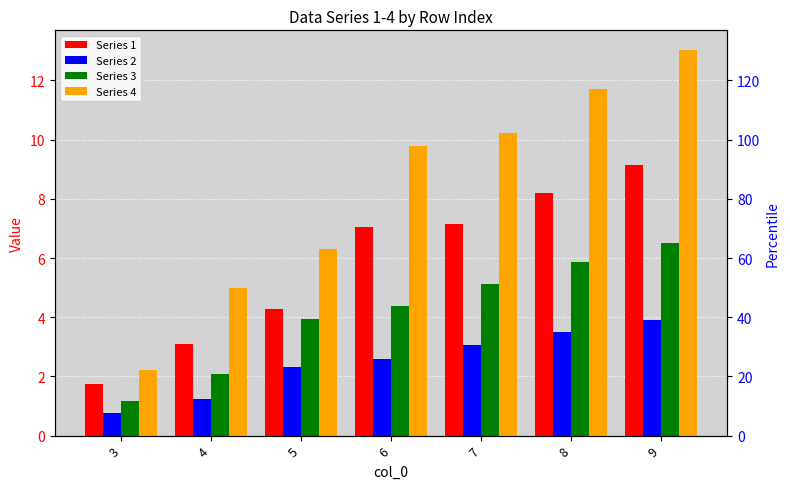

What are all the series names shown in the legend?

Series 1, Series 2, Series 3, Series 4